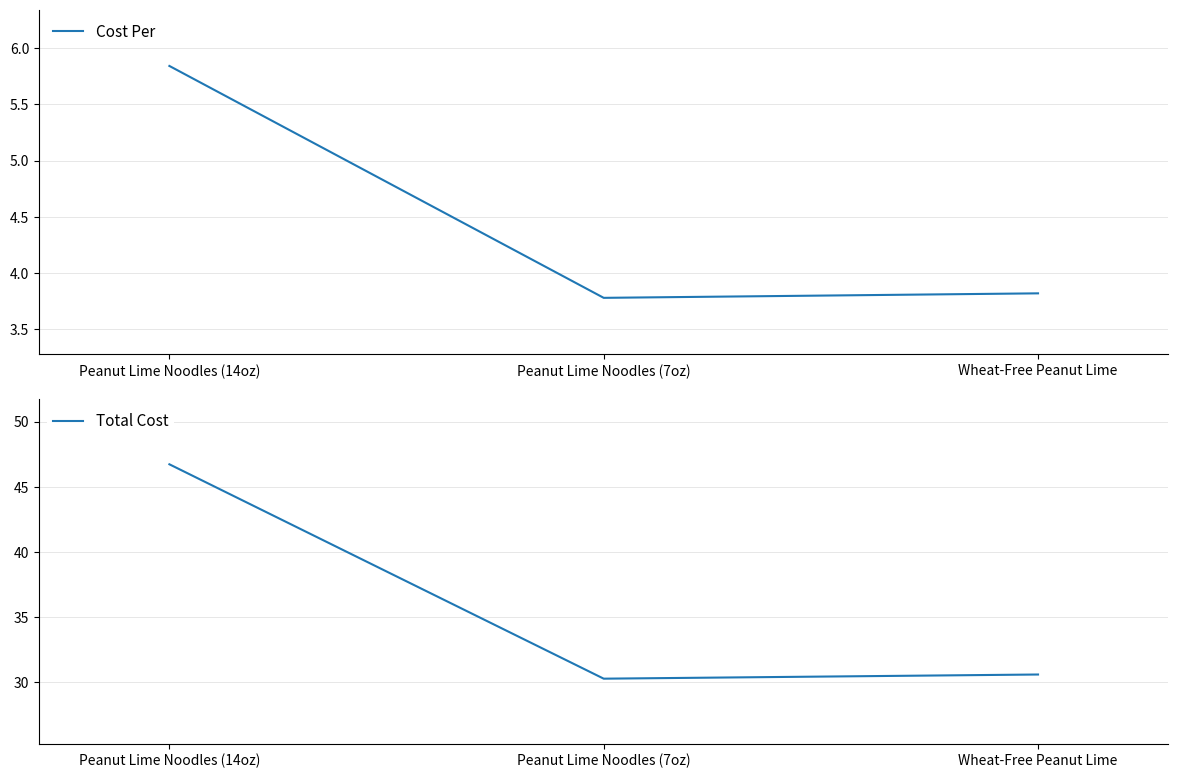

How many distinct data groups are displayed?

2